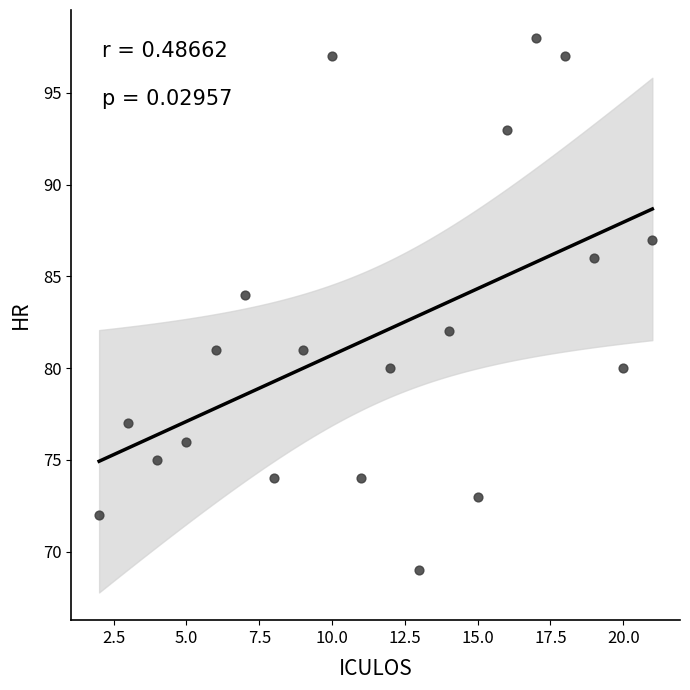

What is the range of X values (max minus min)?

19